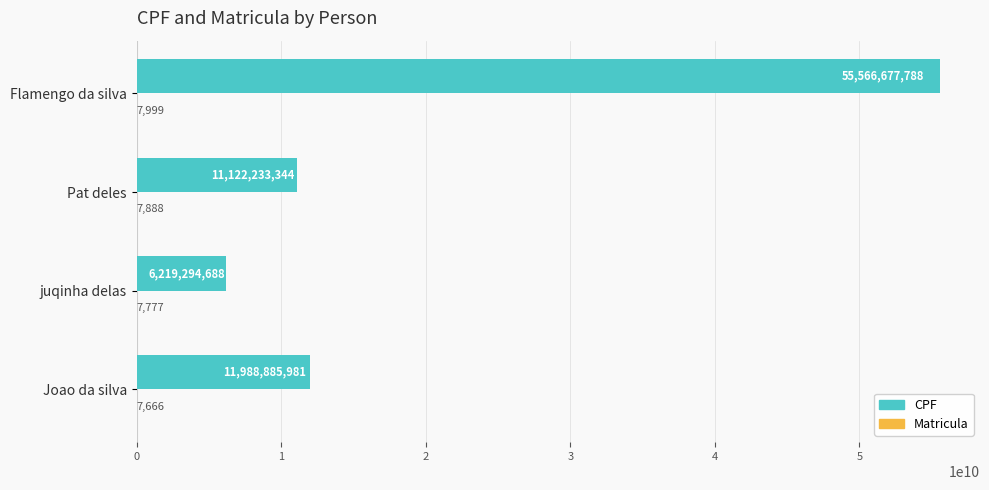

Which series changed the most between juqinha delas and Pat deles?

CPF